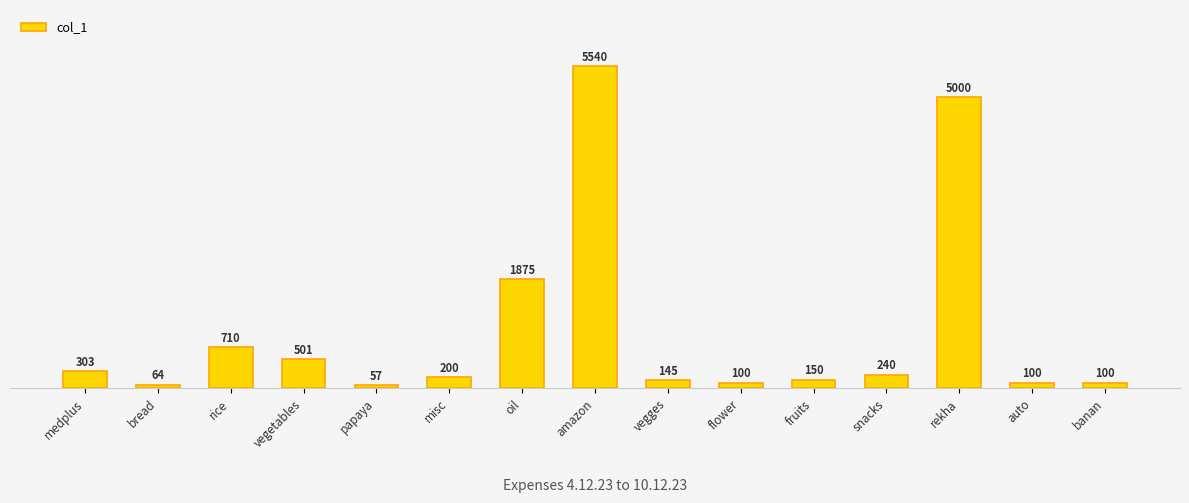

What is the sum of the values at medplus and rekha?

5303